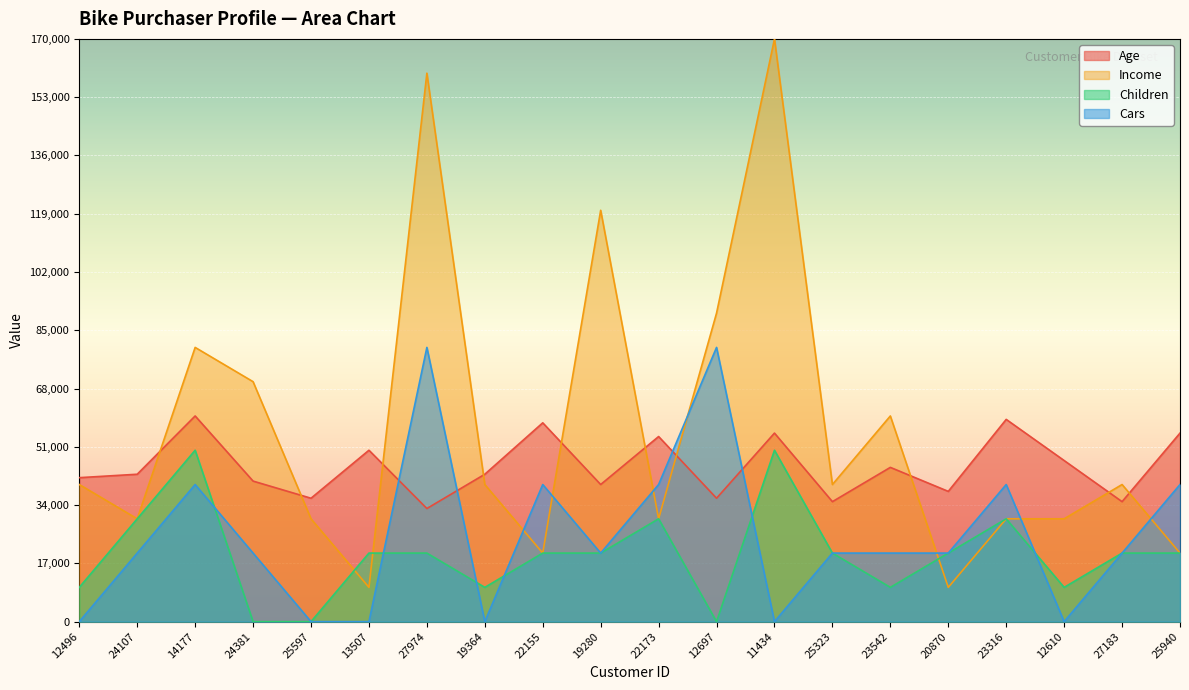

Which series has the largest total across all categories?

Income